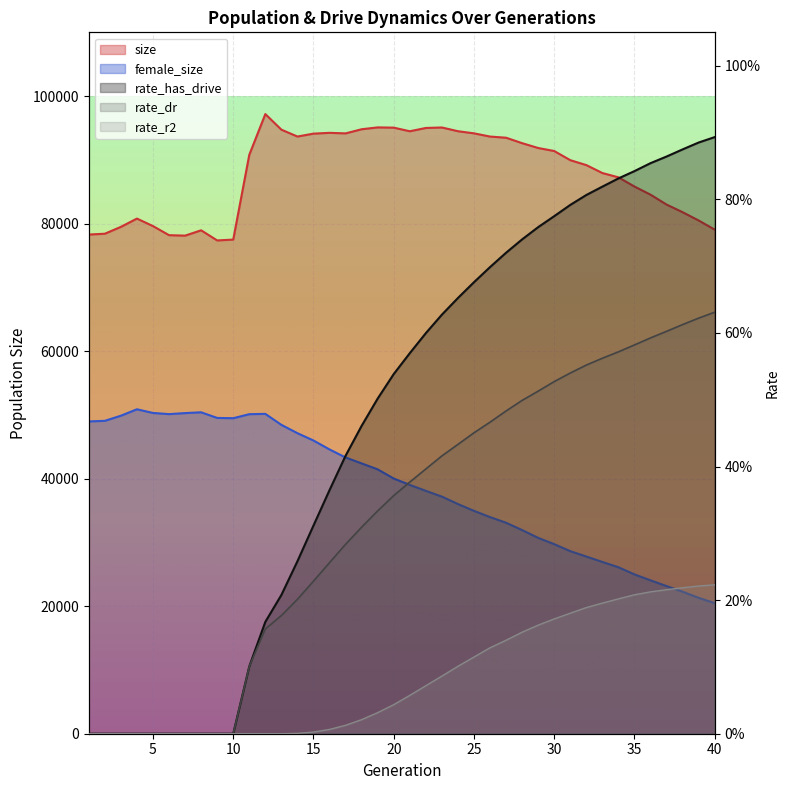

What is the difference between the size values at 23 and 18?

277.0